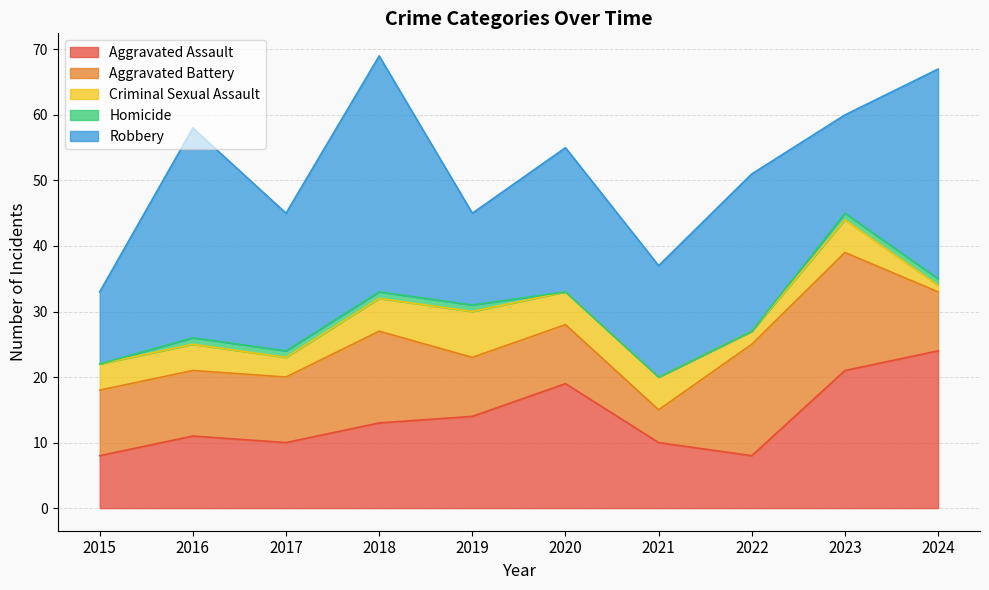

What is the greatest value displayed?

36